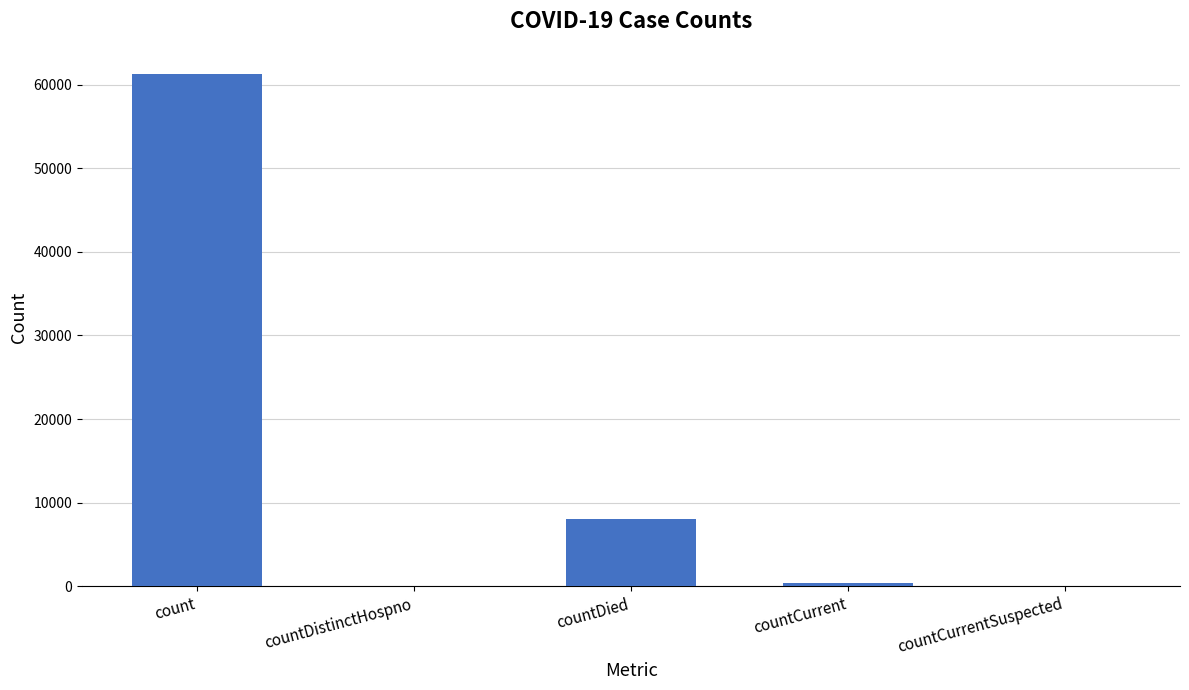

Is it true that the value at count is 38217?

False